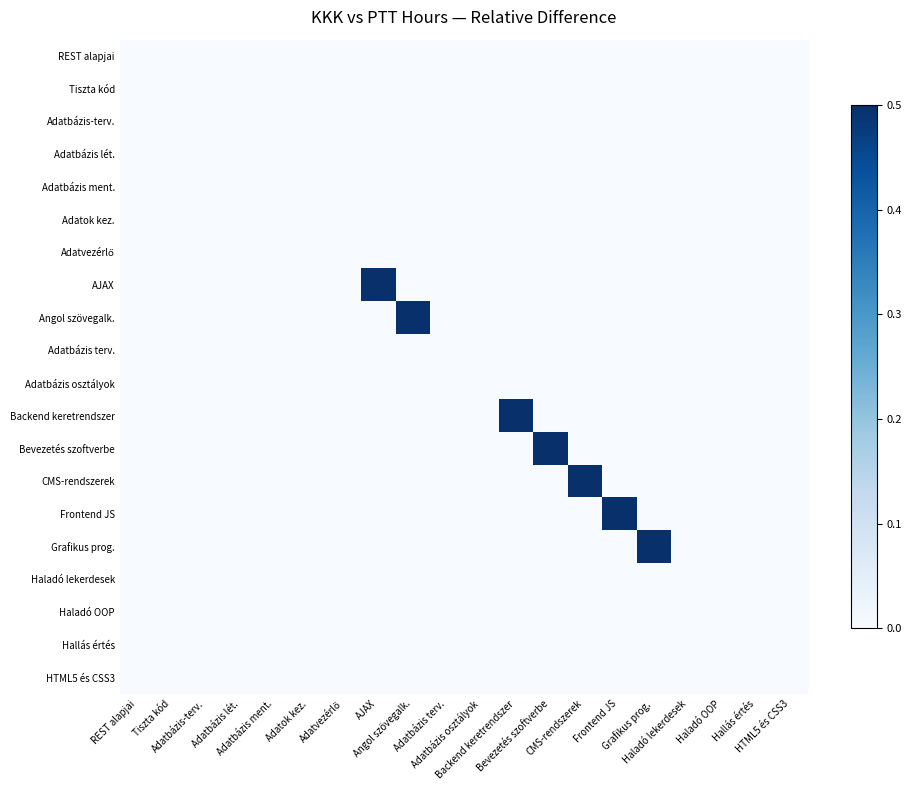

How many data points does each series have?

20